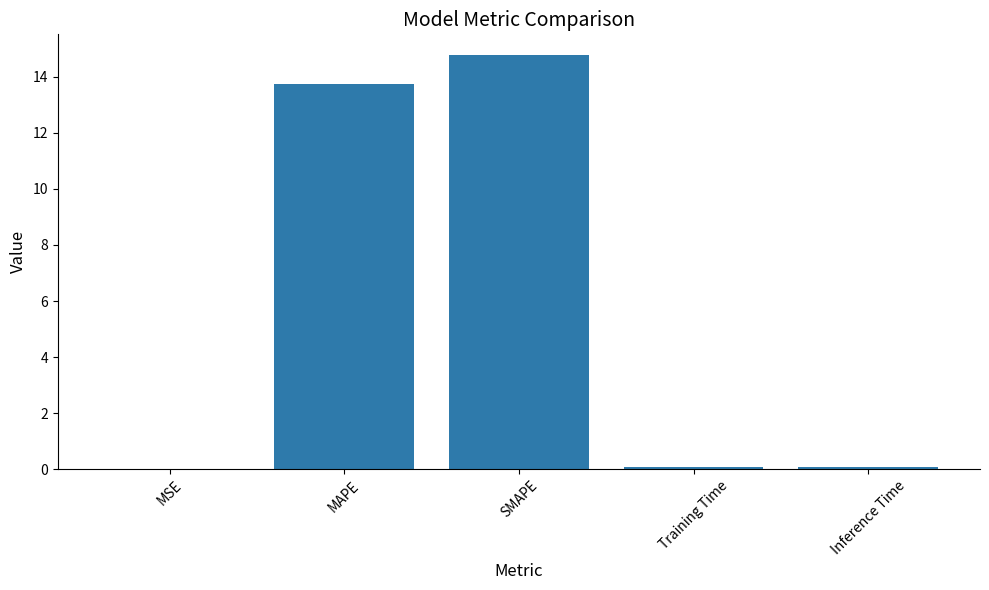

What is the sum of all values?

28.7